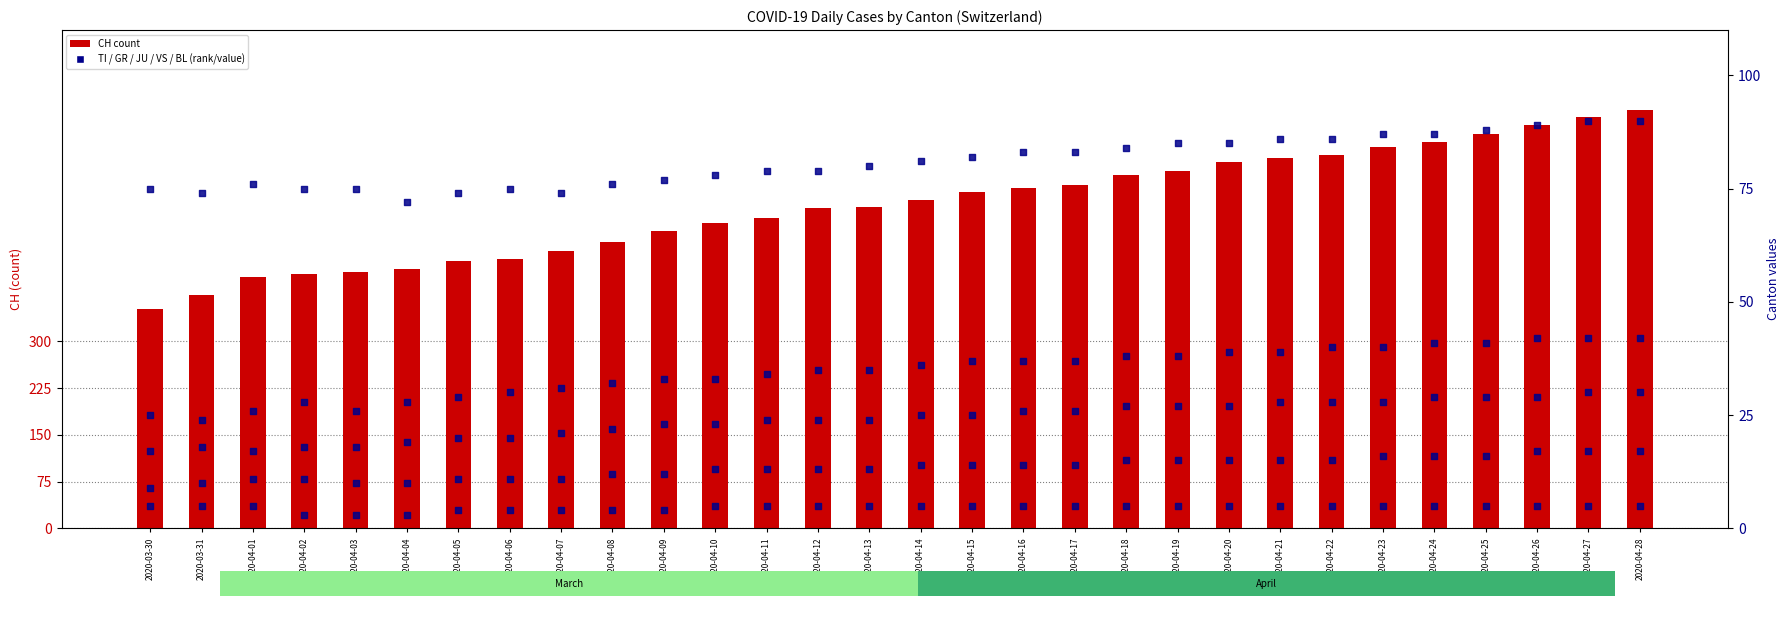

Which series has the widest spread of Y values?

CH (count)